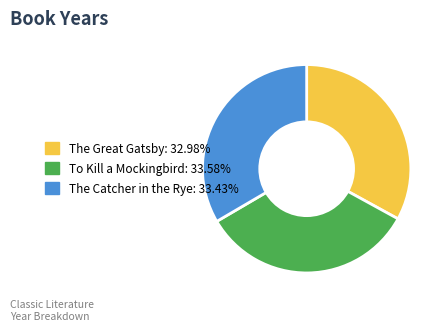

Is there a majority slice in this chart?

No